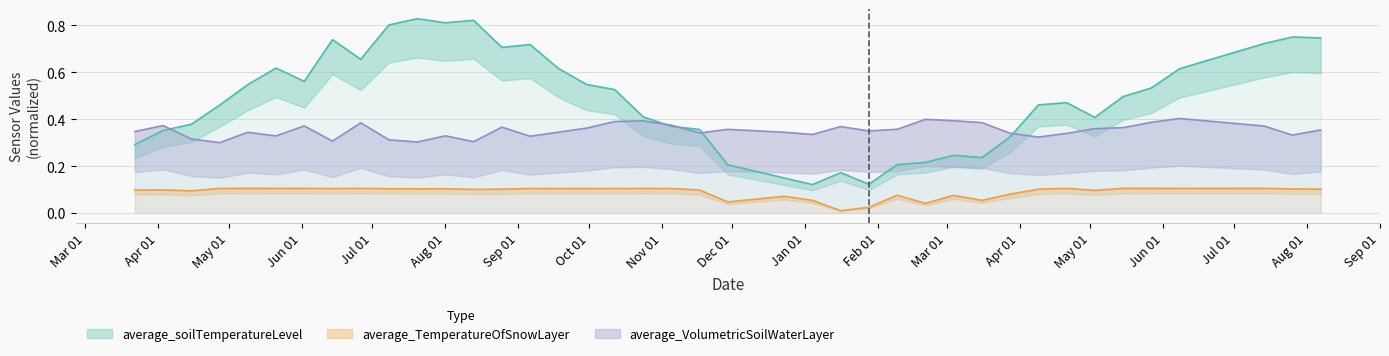

Rank the series by their average value, from lowest to highest.

average_TemperatureOfSnowLayer, average_VolumetricSoilWaterLayer, average_soilTemperatureLevel